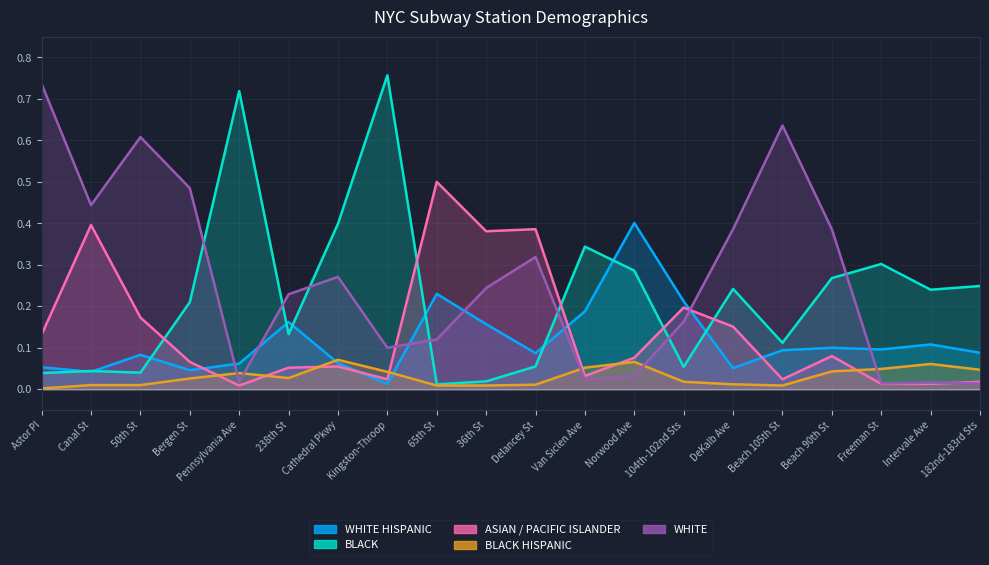

Rank the series by their maximum value, from lowest to highest.

BLACK HISPANIC, WHITE HISPANIC, ASIAN / PACIFIC ISLANDER, WHITE, BLACK